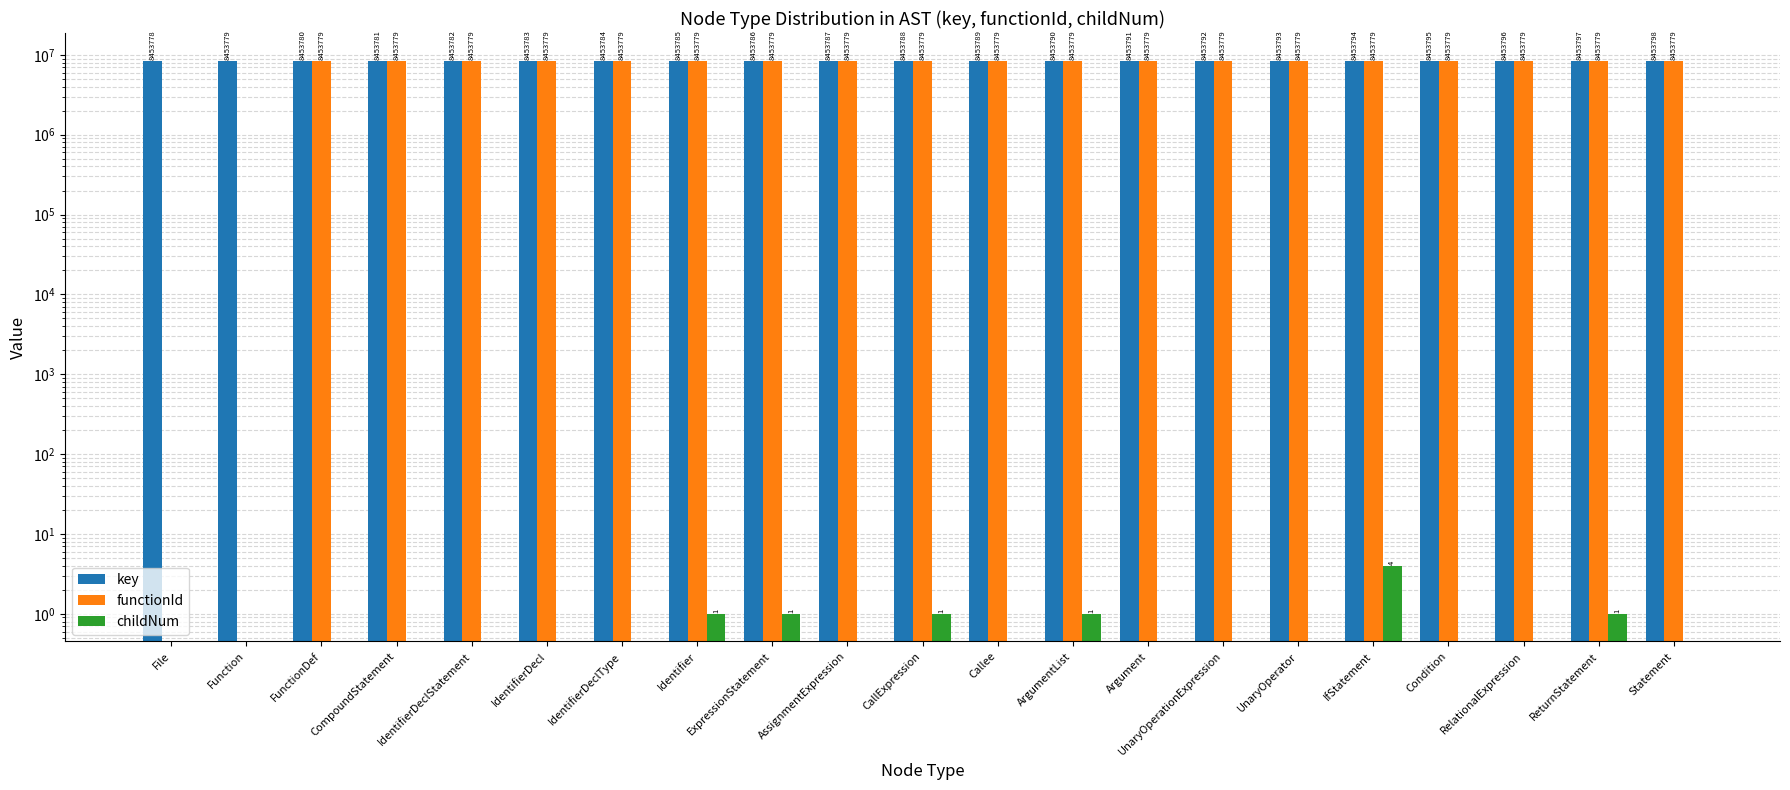

What is the difference between the highest and lowest values at UnaryOperationExpression?

8453792